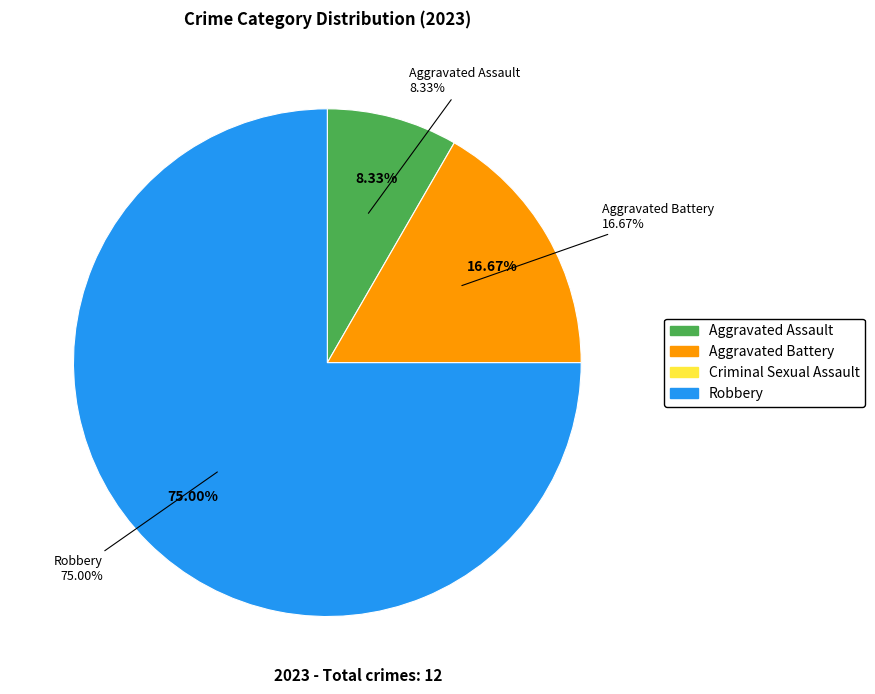

How many segments does this pie chart have?

4